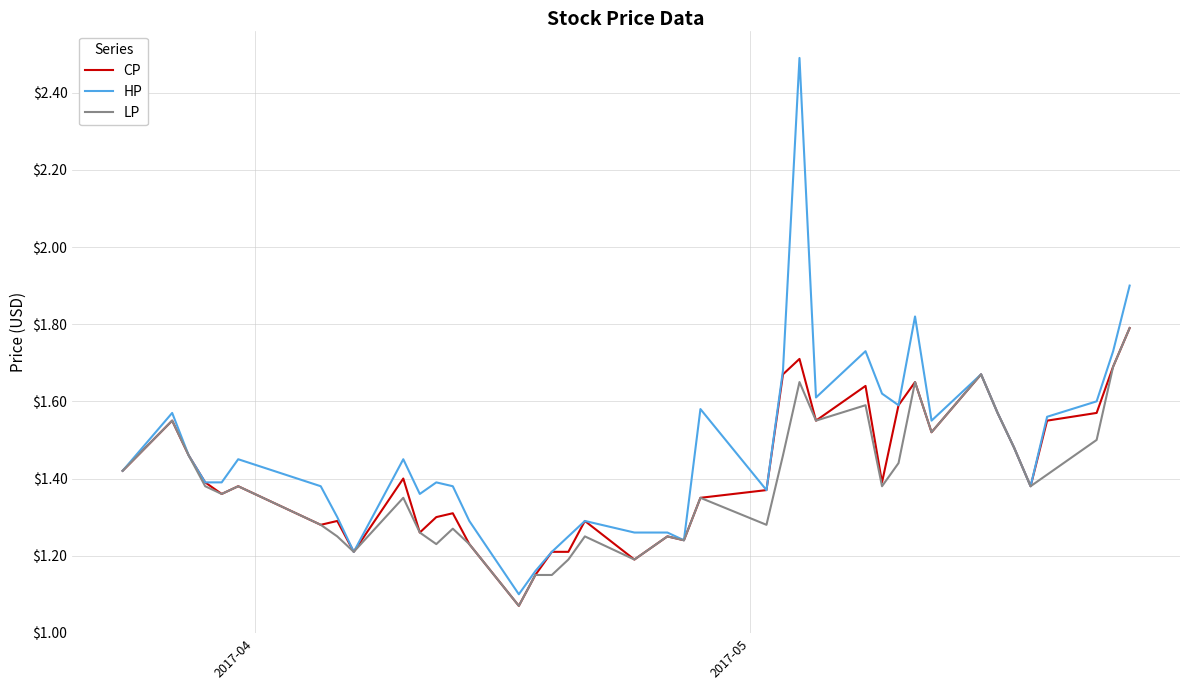

What is the sum of all LP values?

55.5